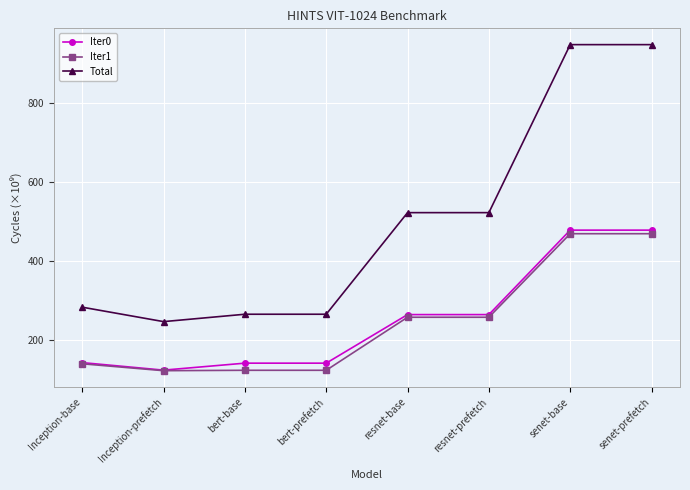

How many data points in Iter0 are less than 264?

4